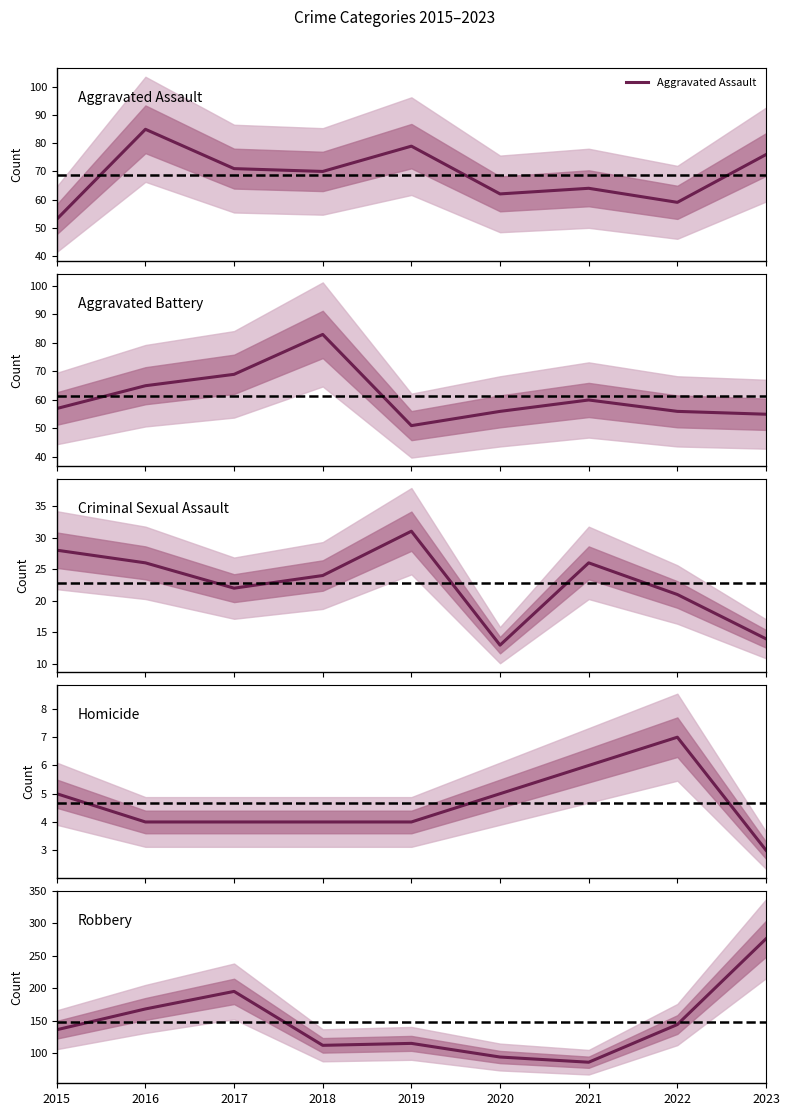

What is the difference between the highest and lowest values at 2022?

137